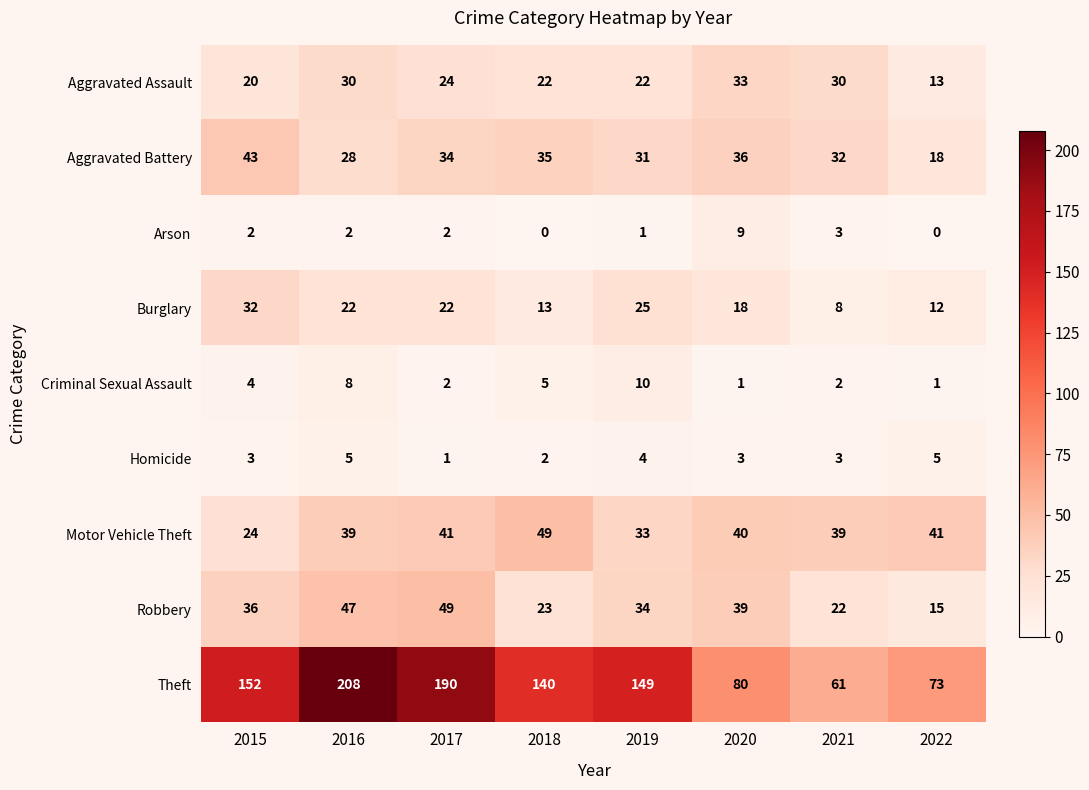

Which series has the widest spread of values?

Theft